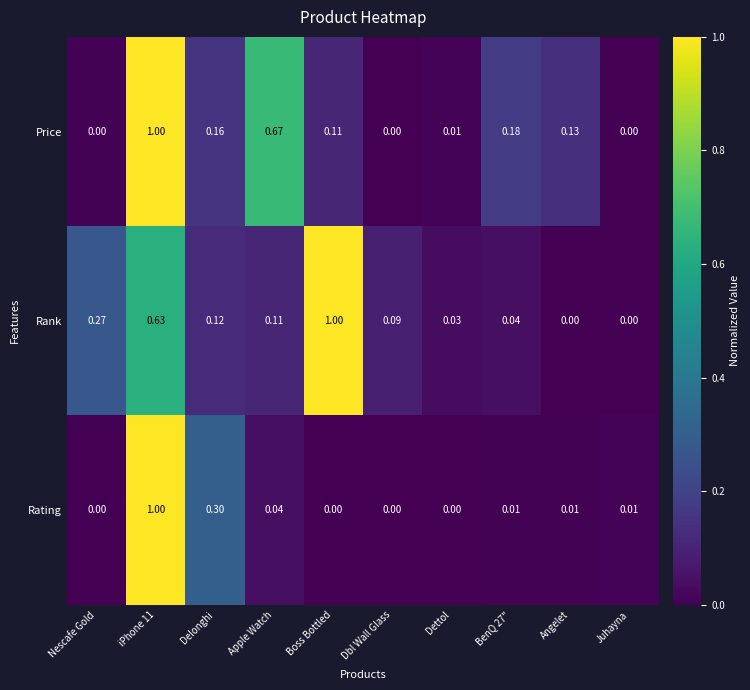

Rank the series at Boss Bottled from lowest to highest value.

Rating, Price, Rank